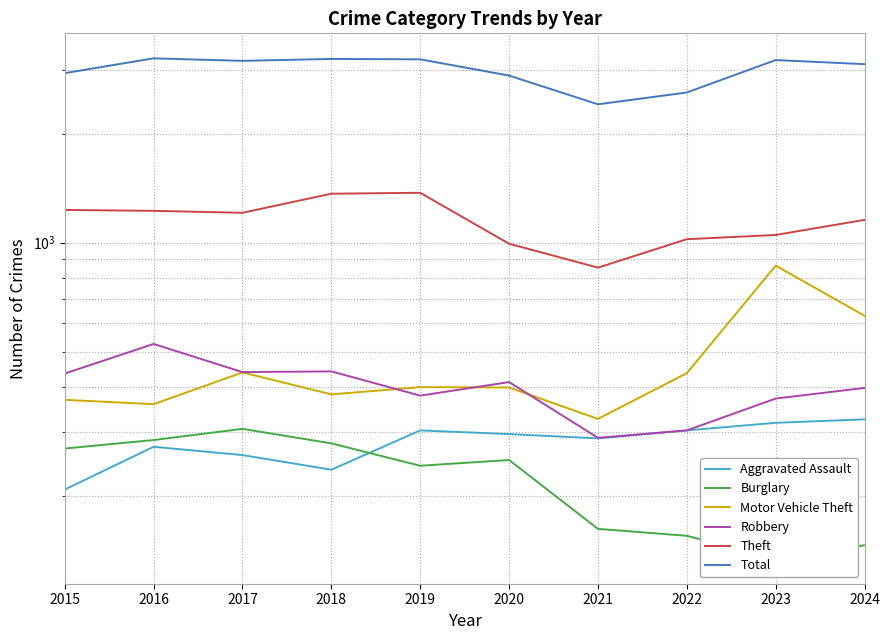

What is the sum of all Theft values?

11476